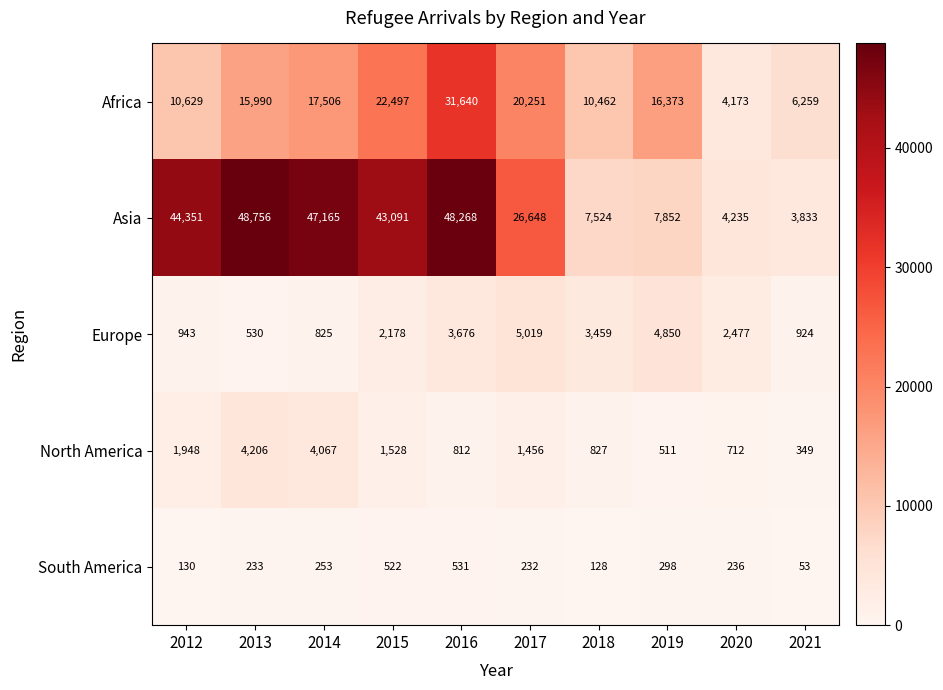

What is the sum of the South America values at 2016 and 2015?

1053